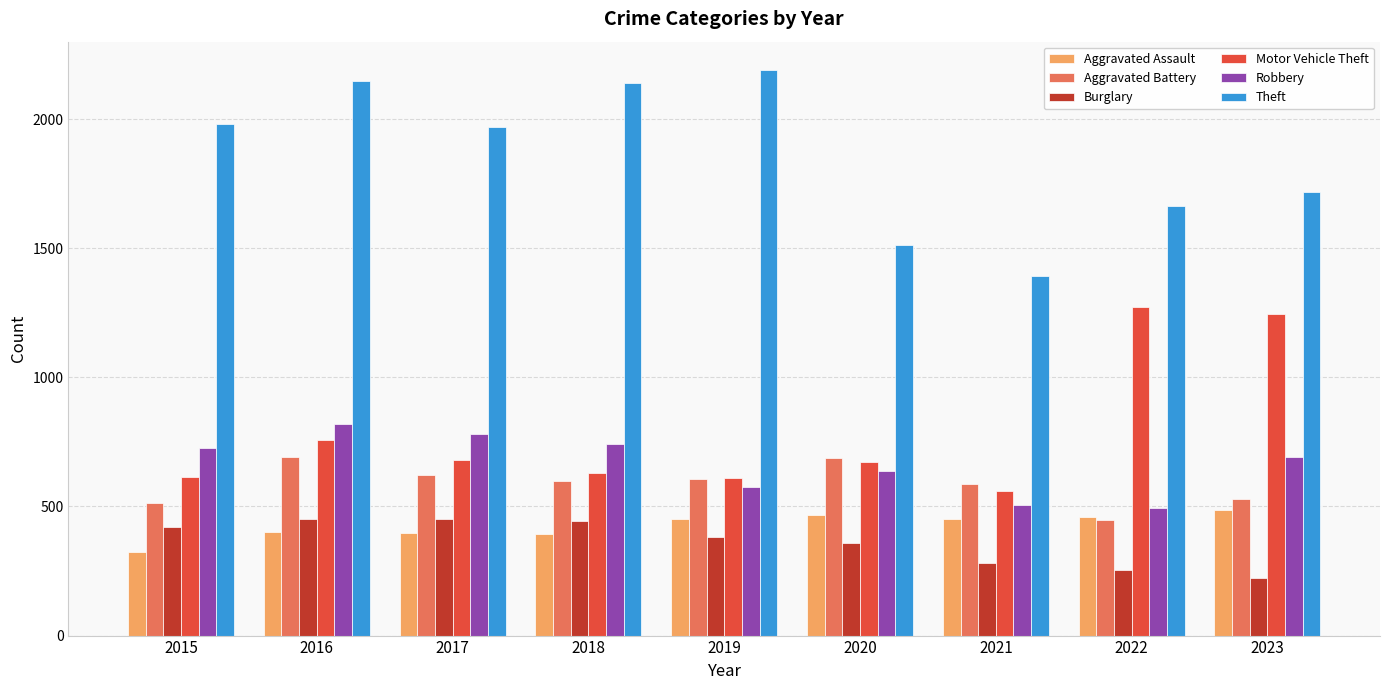

What is the value of the Robbery bar at the 1st from the left?

726